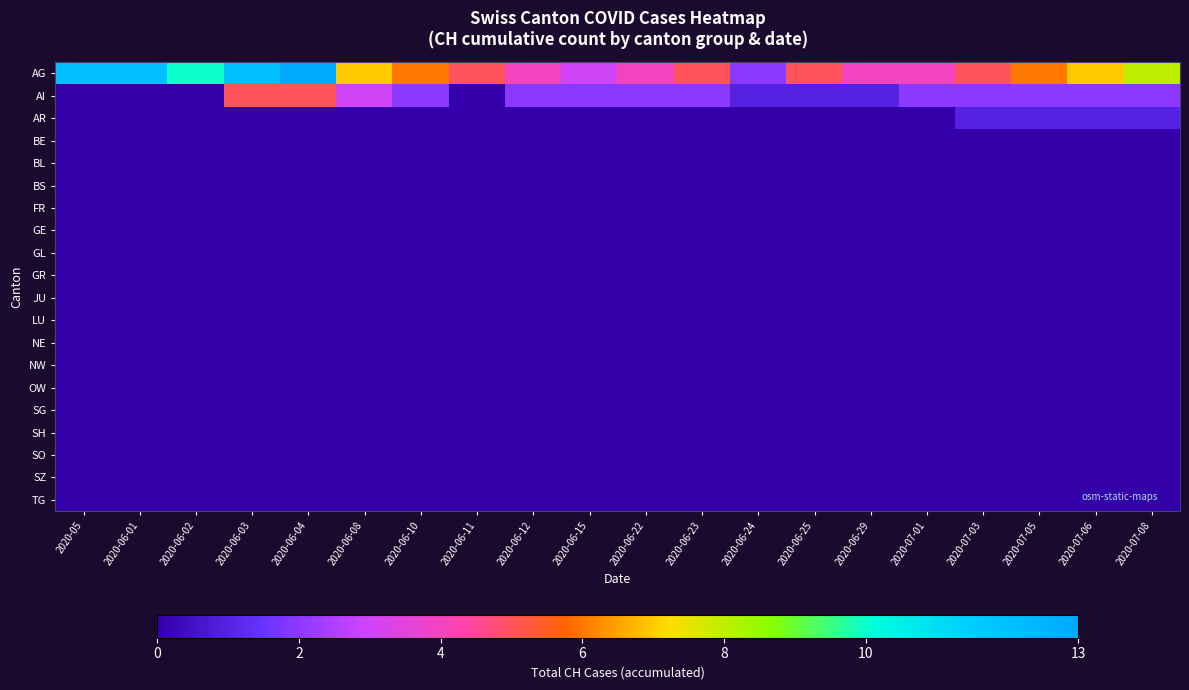

Rank the series by their maximum value, from highest to lowest.

AG, AI, AR, BE, BL, BS, FR, GE, GL, GR, JU, LU, NE, NW, OW, SG, SH, SO, SZ, TG